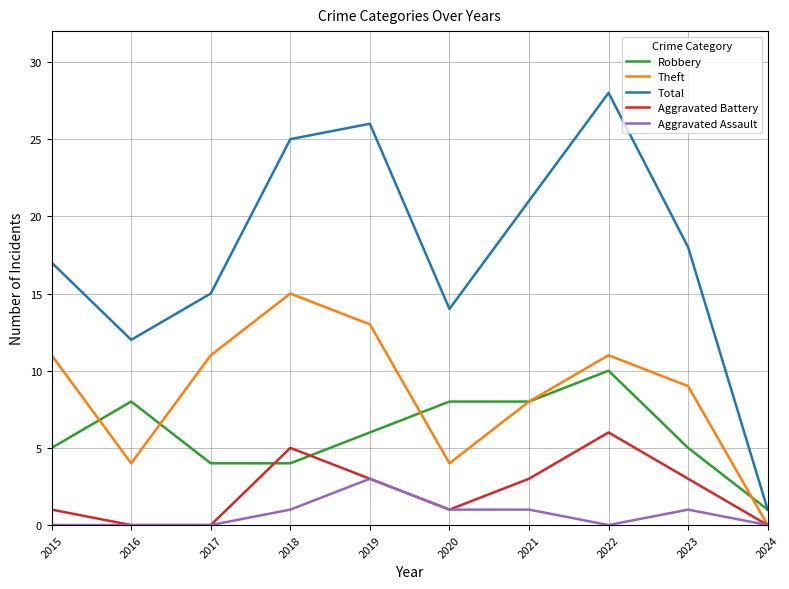

Which series has the largest range (max minus min)?

Total